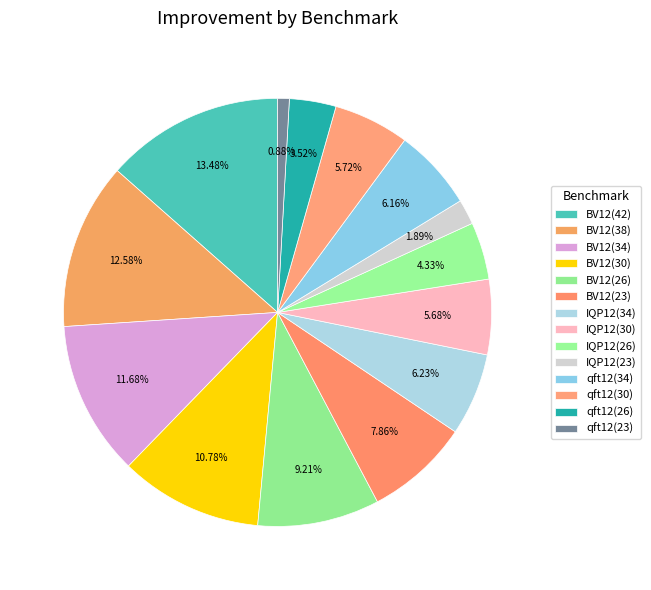

Is there any slice that represents more than half of the pie?

No